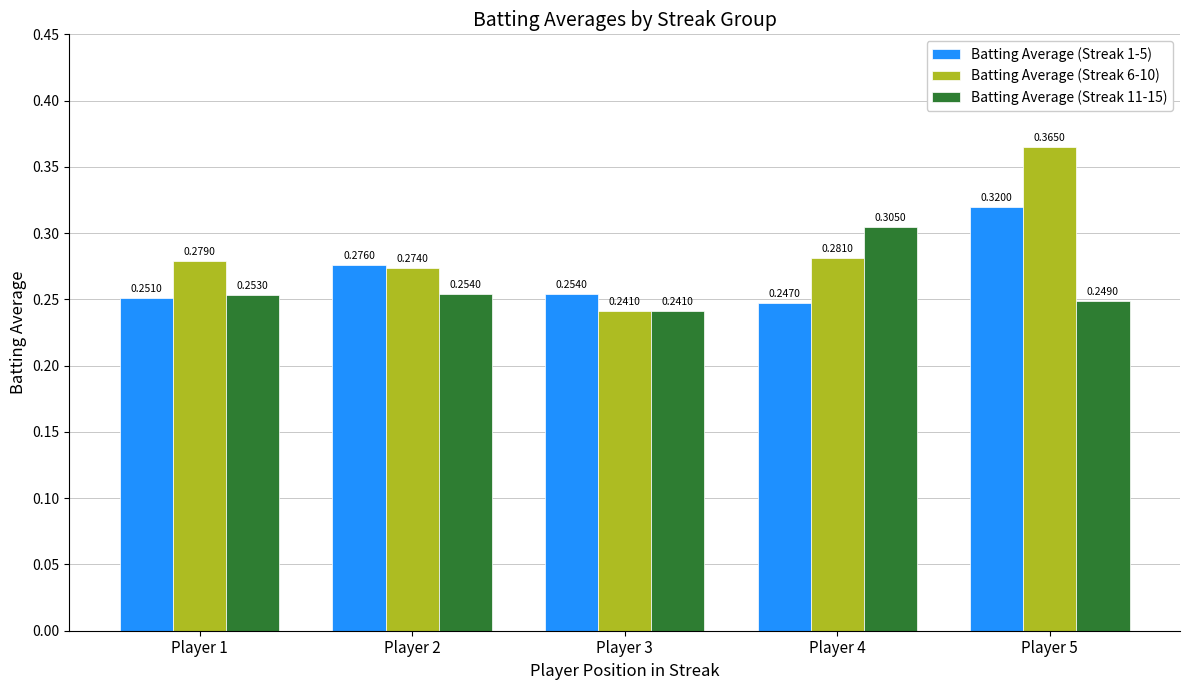

How many bars are there in each group?

3